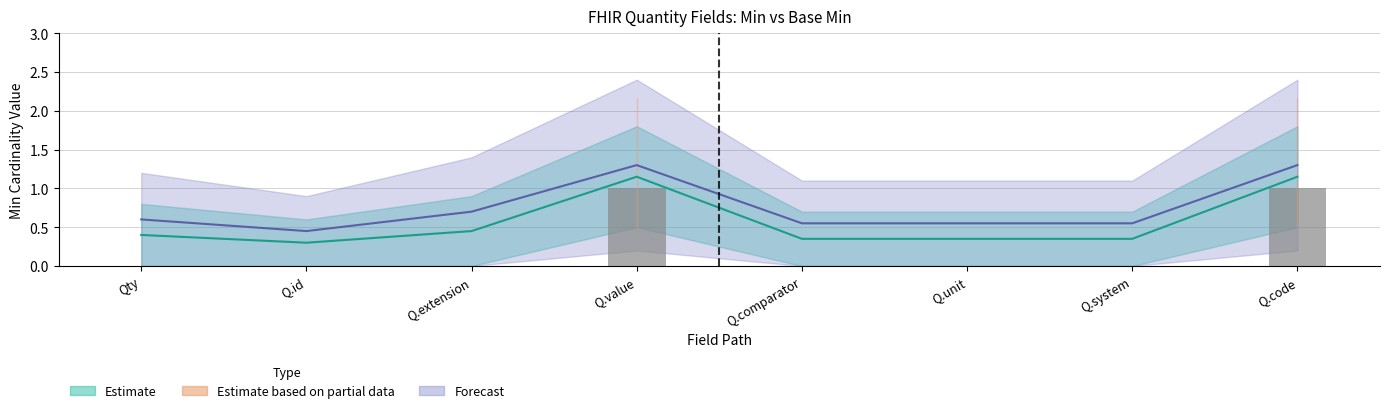

What is the sum of all values?

2